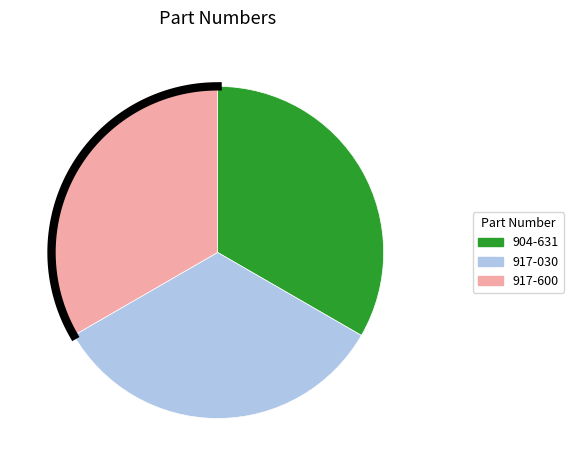

Is there a majority slice in this chart?

No